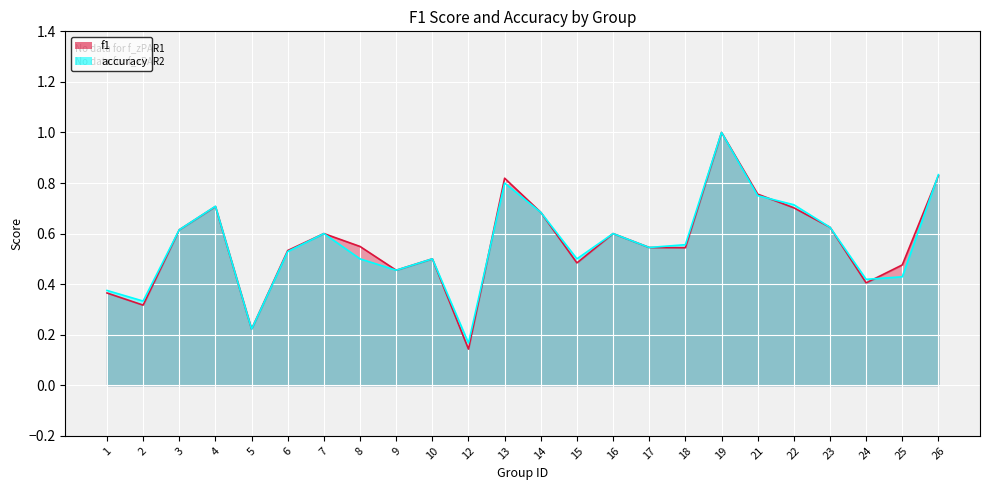

Which series has the widest spread of values?

f1